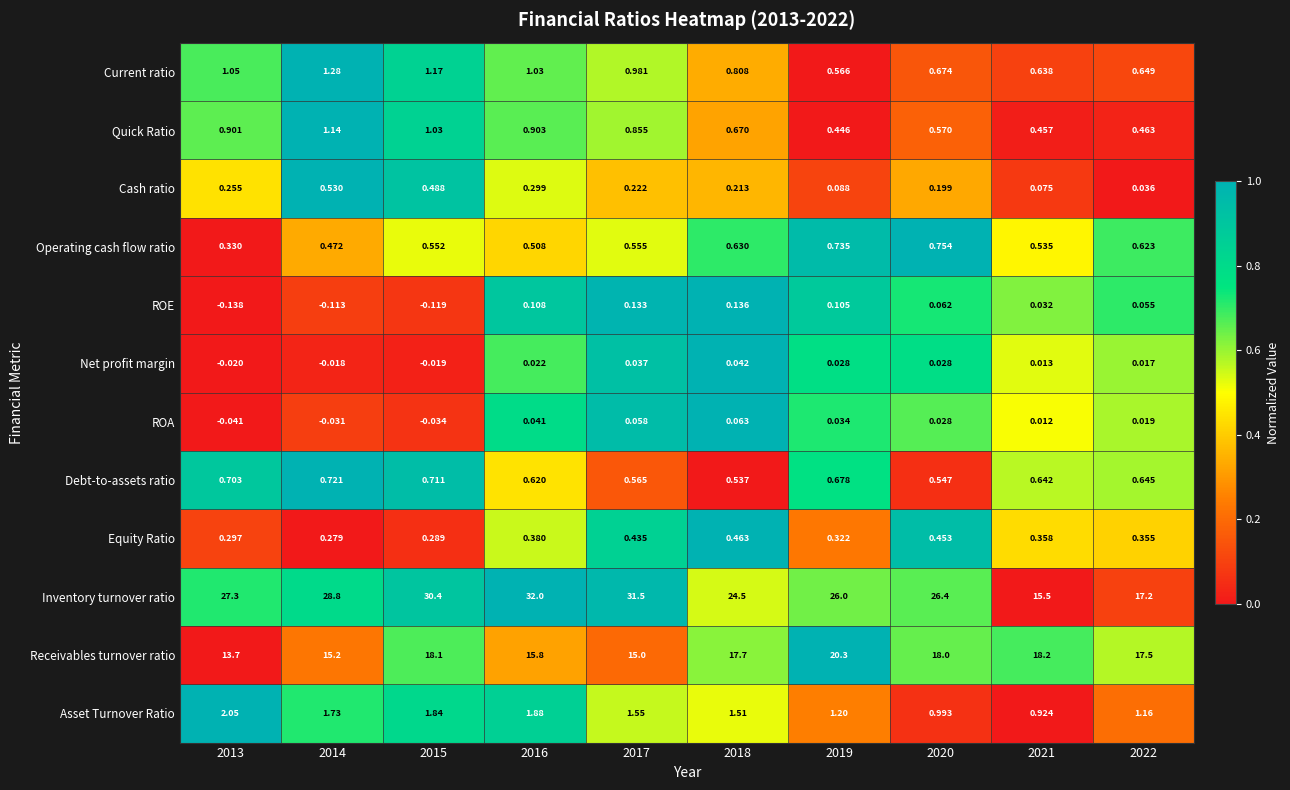

Which series has the largest range (max minus min)?

Inventory turnover ratio